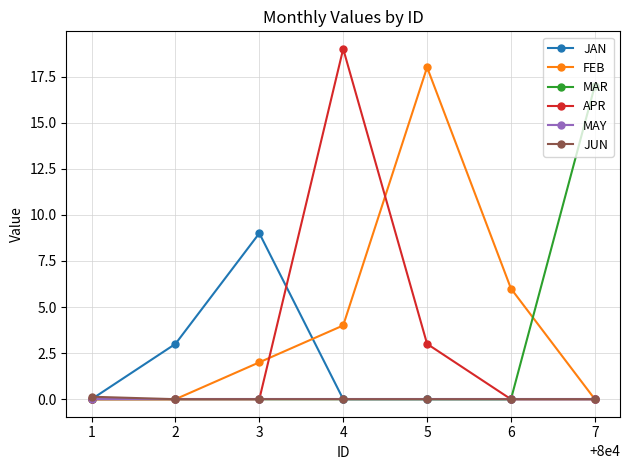

Reading left to right, transcribe all the data shown in this chart.

JAN: 0.0	3.0	9.0	0.0	0.0	0.0	0.0
FEB: 0.0	0.0	2.0	4.0	18.0	6.0	0.0
MAR: 0.0	0.0	0.0	0.0	0.0	0.0	17.0
APR: 0.0	0.0	0.0	19.0	3.0	0.0	0.0
MAY: 0.0	0.0	0.0	0.0	0.0	0.0	0.0
JUN: 0.1	0.0	0.0	0.0	0.0	0.0	0.0